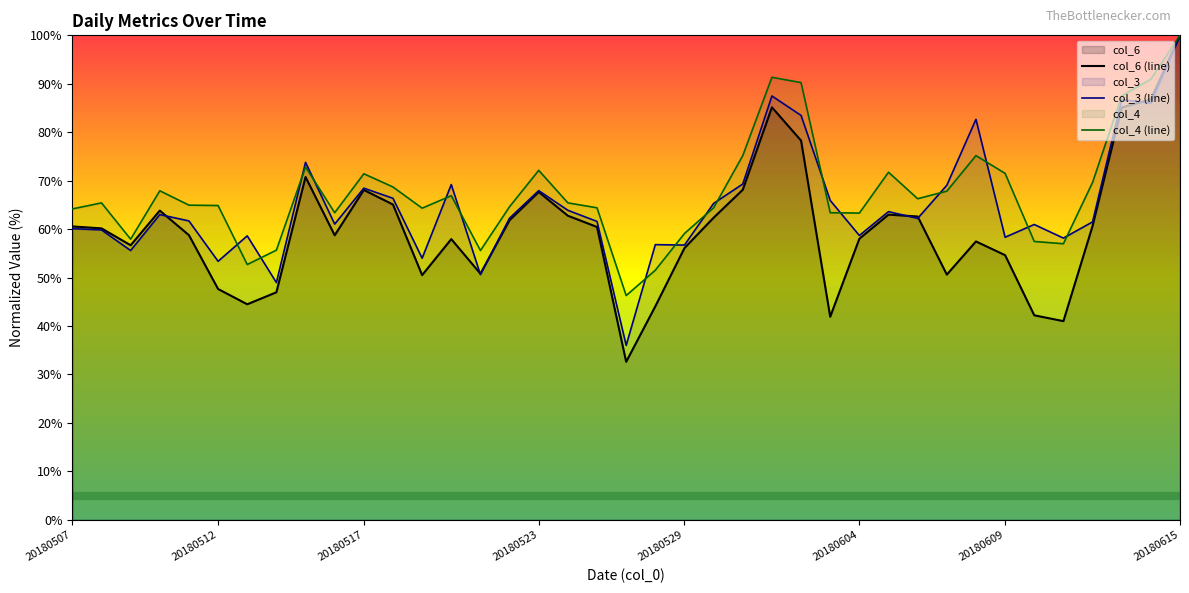

At how many categories does at least one series exceed 55?

38